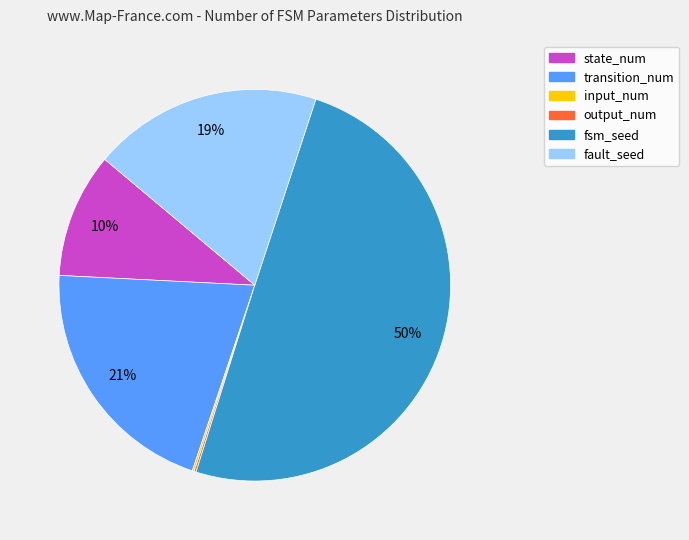

To the nearest percent, what is the average slice percentage?

17%